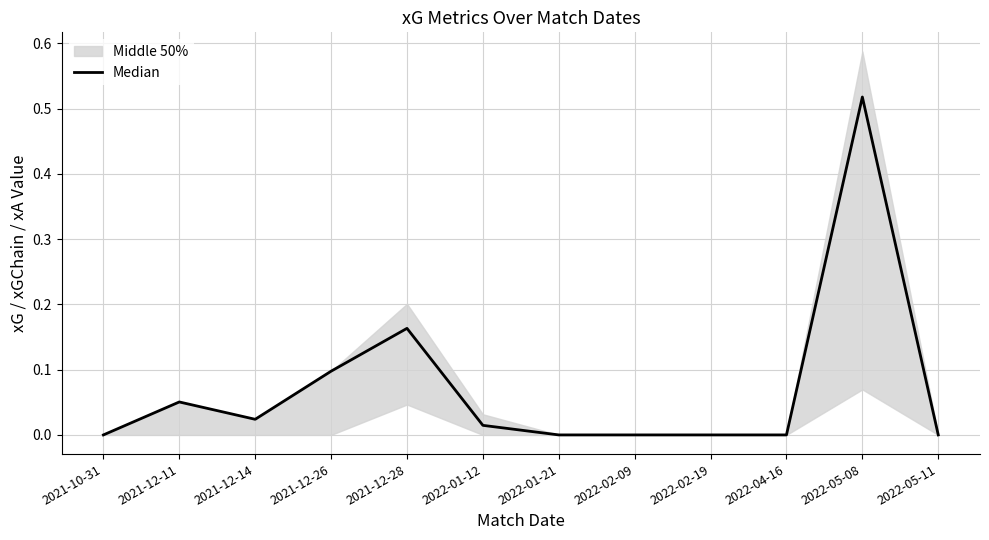

What is the sum of all values?

0.9